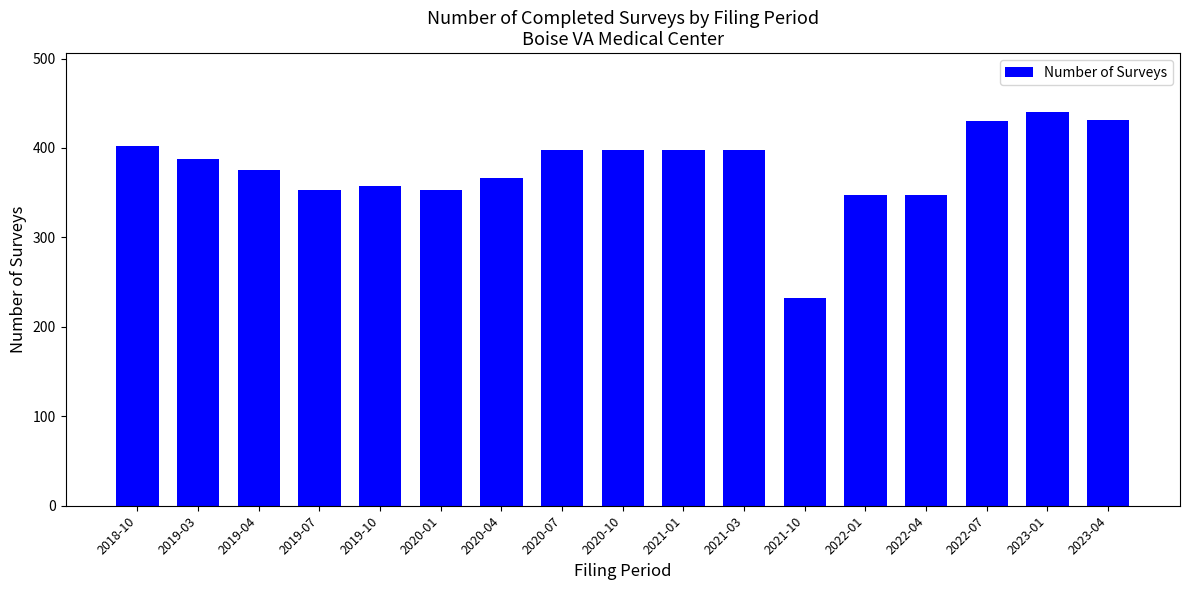

What is the minimum value shown in the chart?

232